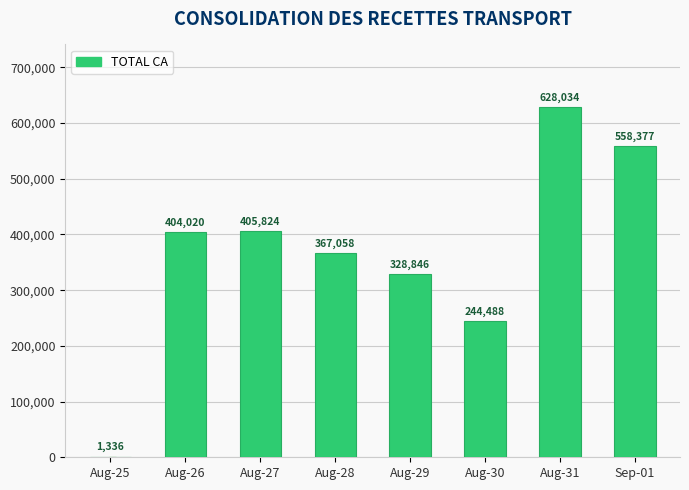

List the labels in order of value, smallest first.

Aug-25, Aug-30, Aug-29, Aug-28, Aug-26, Aug-27, Sep-01, Aug-31